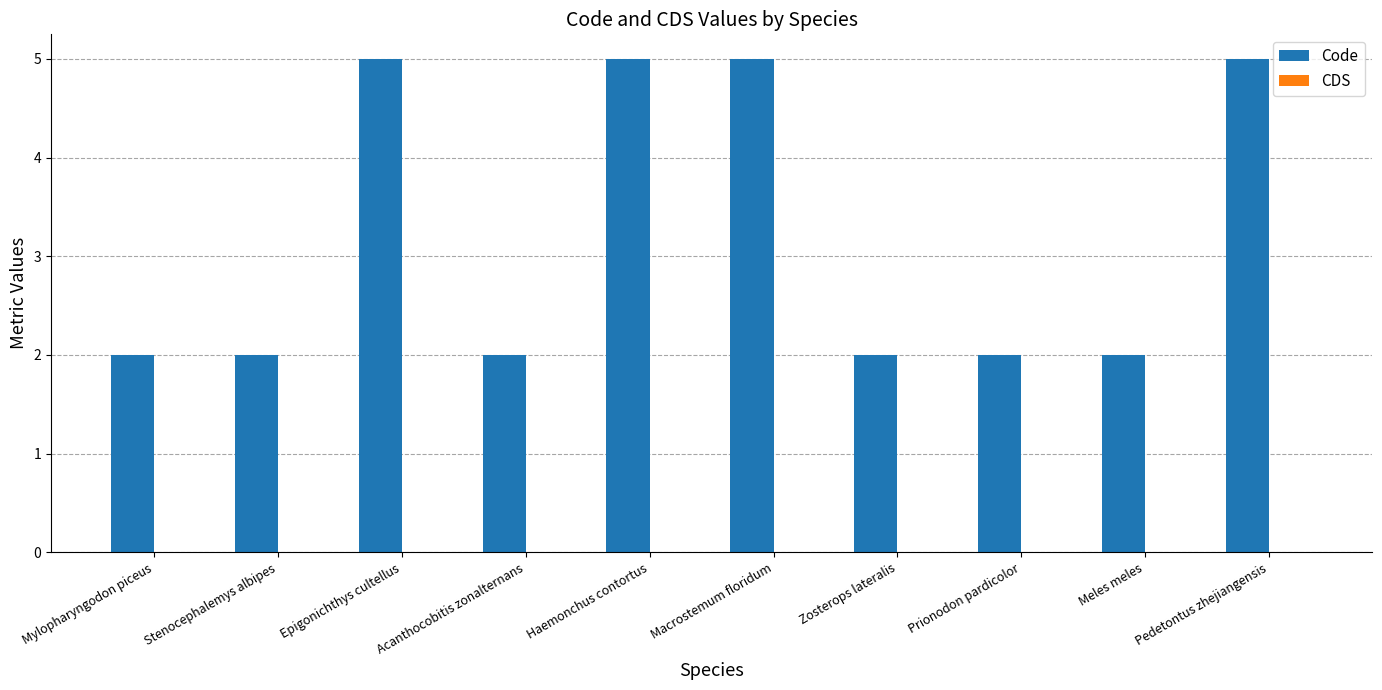

Is it true that the value at Mylopharyngodon piceus is 2?

True